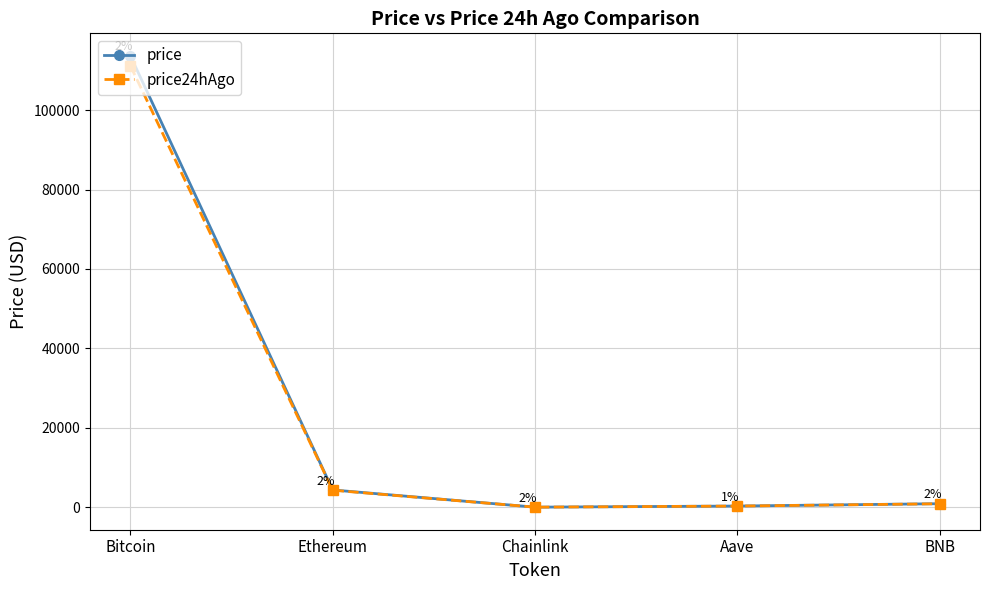

Which category has the highest value across all series?

Bitcoin